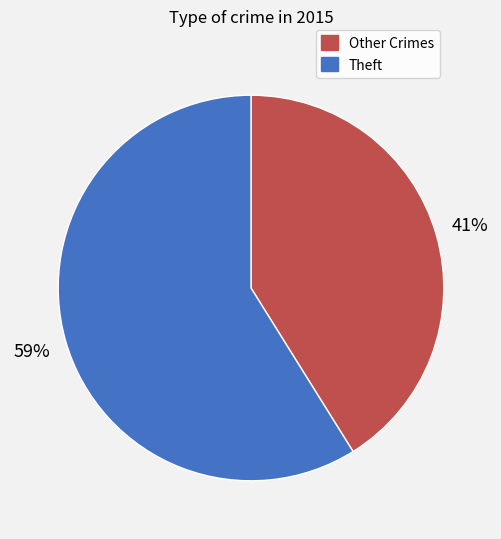

To the nearest percent, what is the average slice percentage?

50%